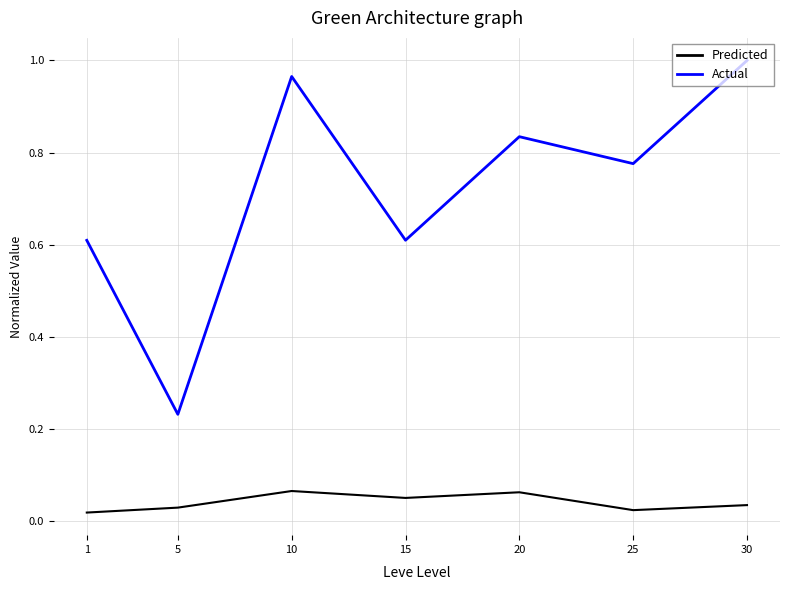

At which label does Actual reach its peak?

30